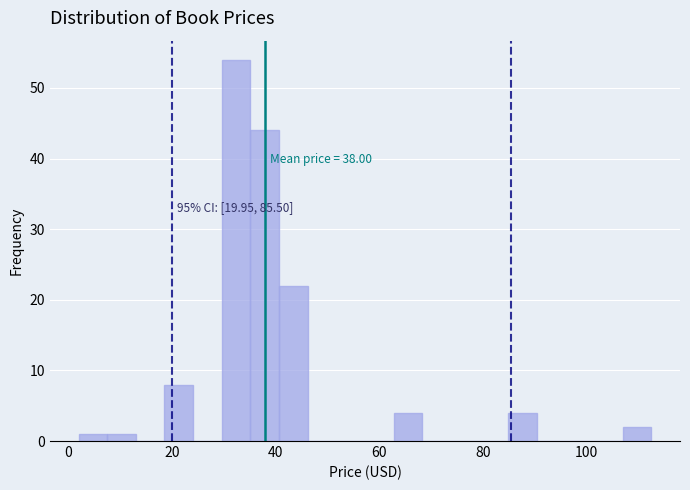

Around what value on the x-axis is the tallest bar? Give the approximate position of its centre, as read against the axis.

32